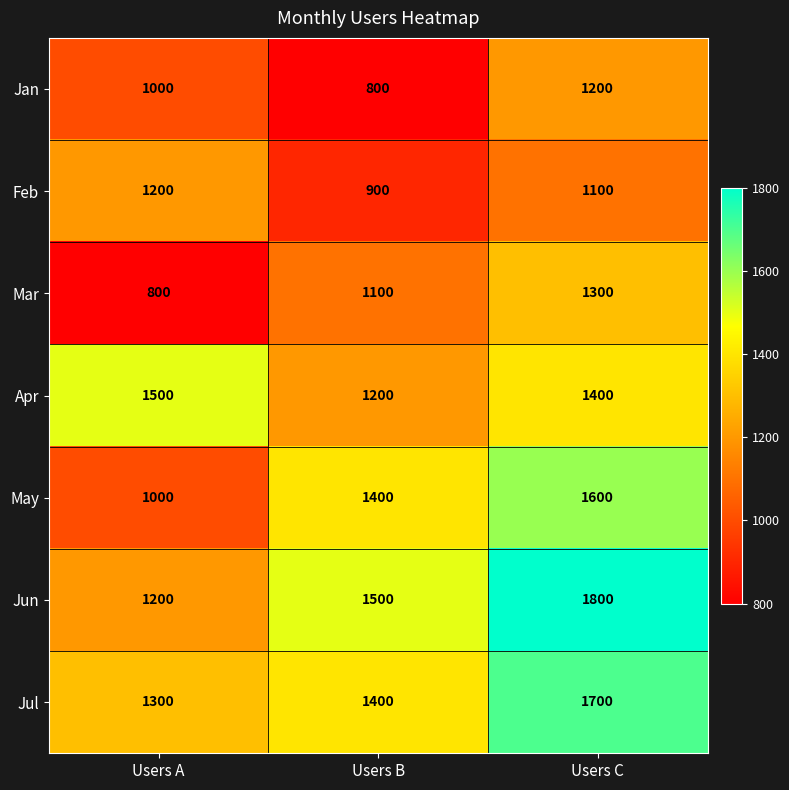

How many Apr values are between 1200 and 1500?

3